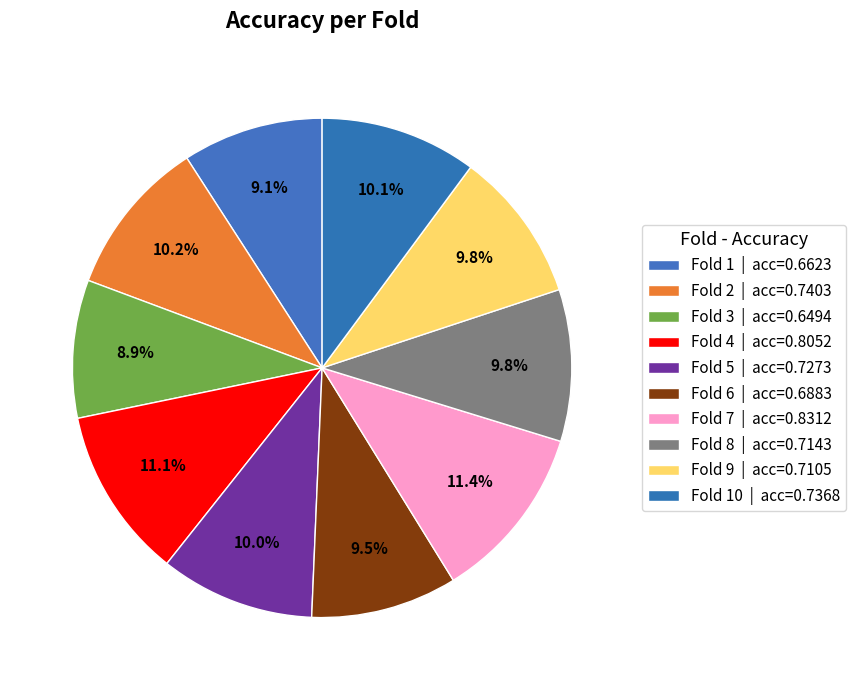

Rank the categories by value from lowest to highest.

Fold 3, Fold 1, Fold 6, Fold 9, Fold 8, Fold 5, Fold 10, Fold 2, Fold 4, Fold 7